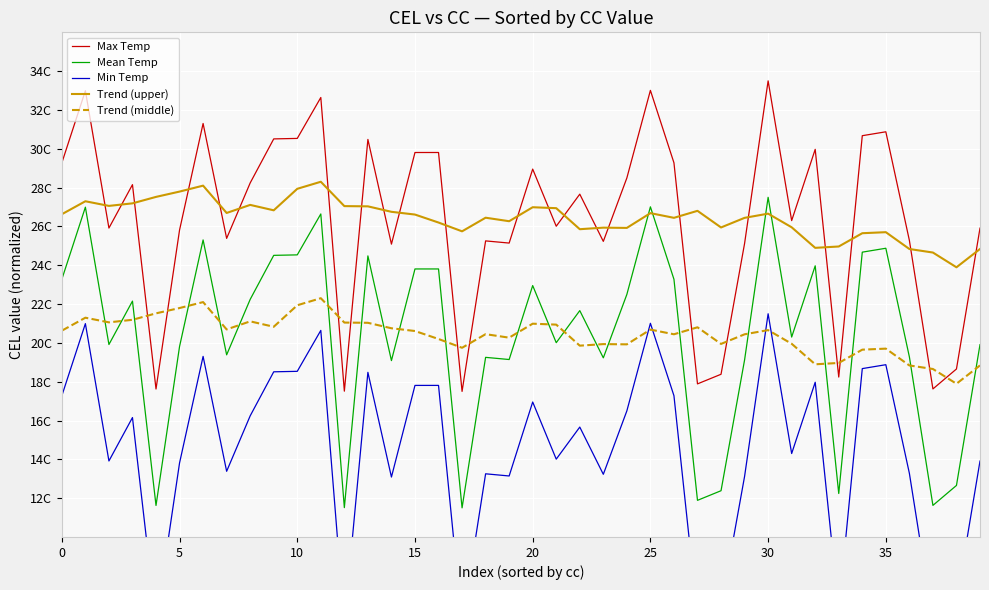

What is the total value across all series at 18?

104.7